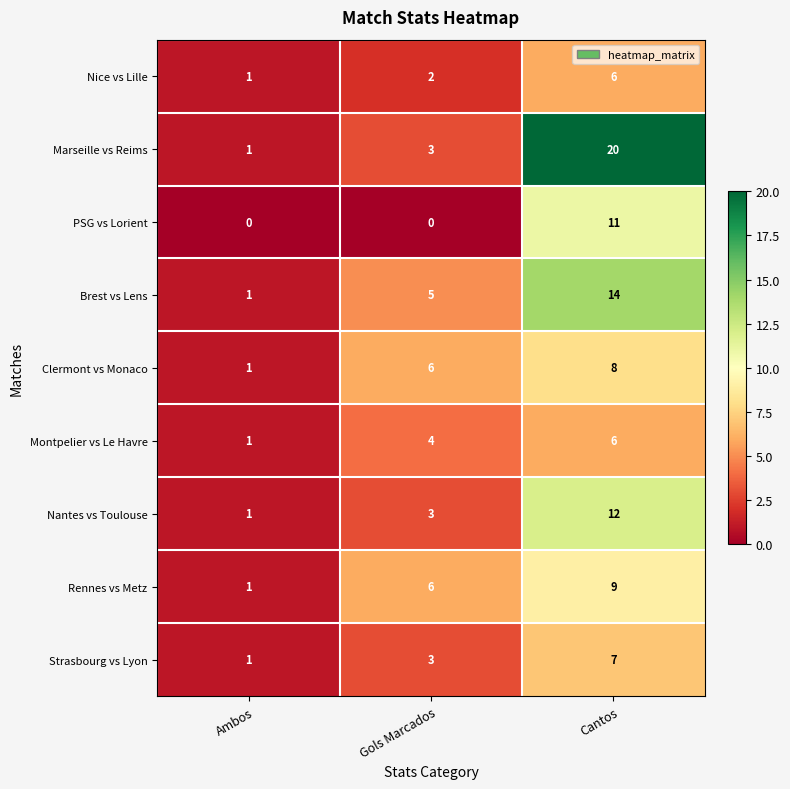

Reading left to right, transcribe all the data shown in this chart.

Nice vs Lille: 1	2	6
Marseille vs Reims: 1	3	20
PSG vs Lorient: 0	0	11
Brest vs Lens: 1	5	14
Clermont vs Monaco: 1	6	8
Montpelier vs Le Havre: 1	4	6
Nantes vs Toulouse: 1	3	12
Rennes vs Metz: 1	6	9
Strasbourg vs Lyon: 1	3	7